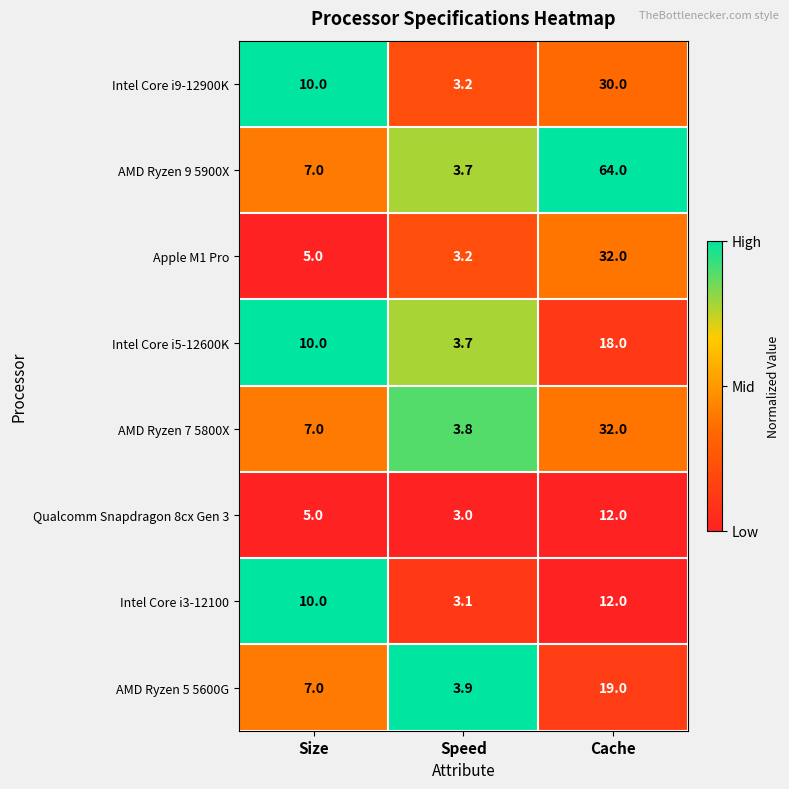

What is the total value across all series at Speed?

27.6